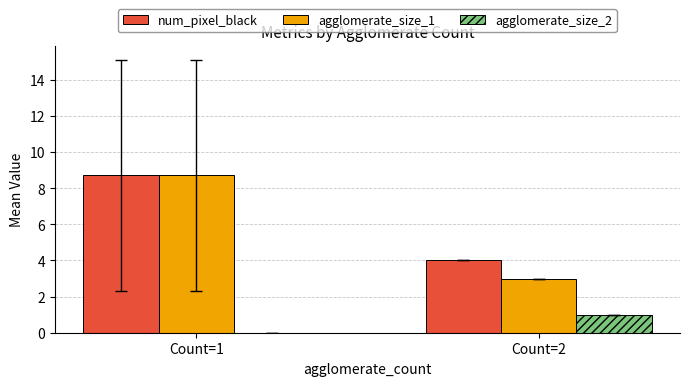

Which category has the highest value across all series?

Count=1